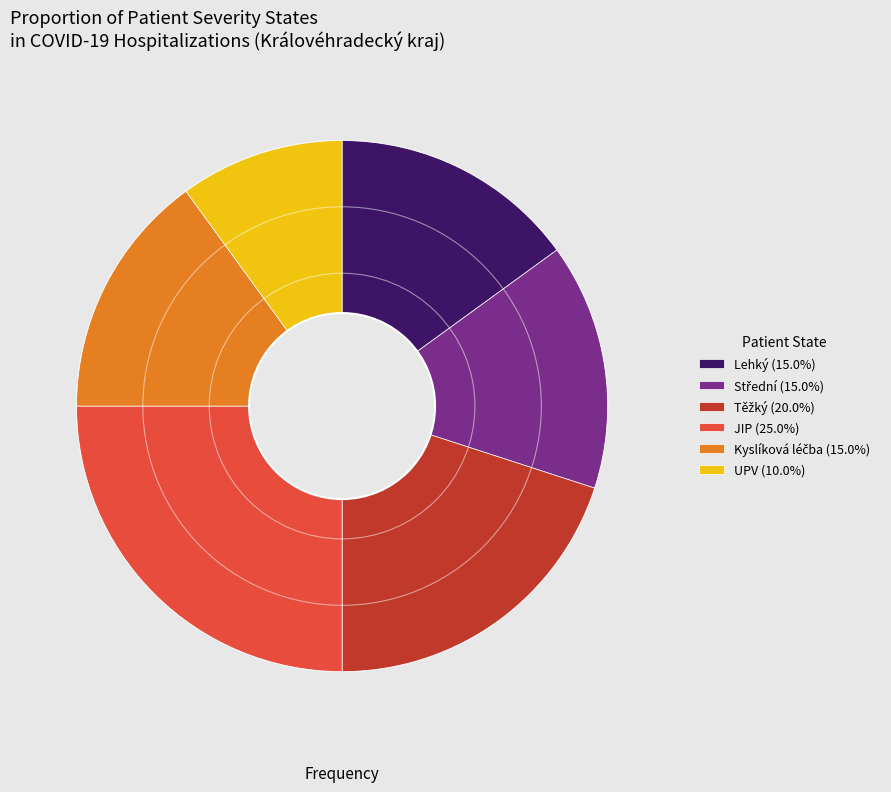

Do Lehký (15.0%) and UPV (10.0%) together represent more than half of the pie?

No